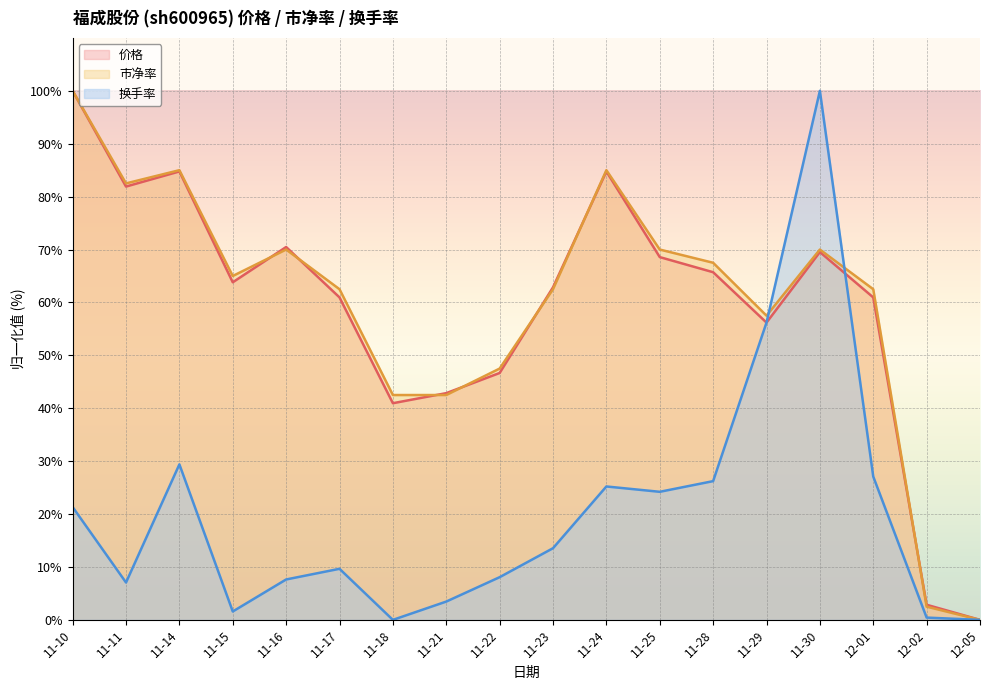

What is the label of the 17th point from the left?

12-02